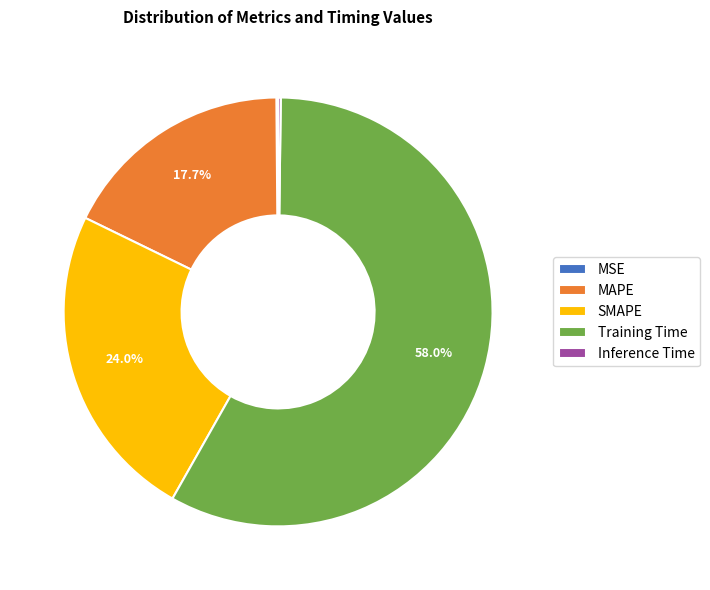

To the nearest percent, what is the difference between the largest and smallest slice percentages?

58%